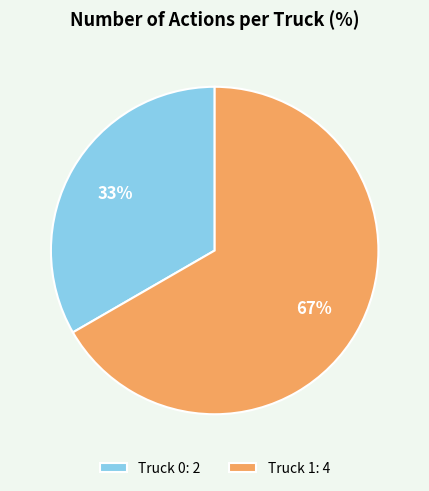

True or false: Truck 0 accounts for 33% of the total.

True